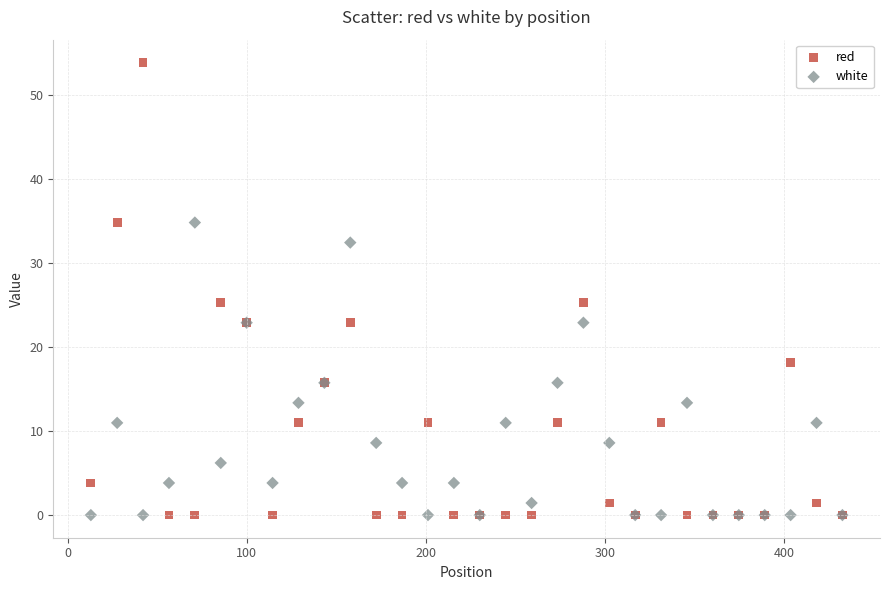

Which series has the widest spread of Y values?

red